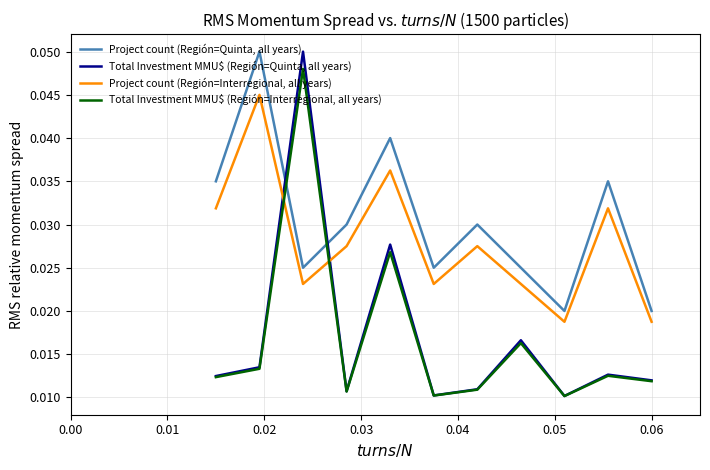

How many distinct data groups are displayed?

4